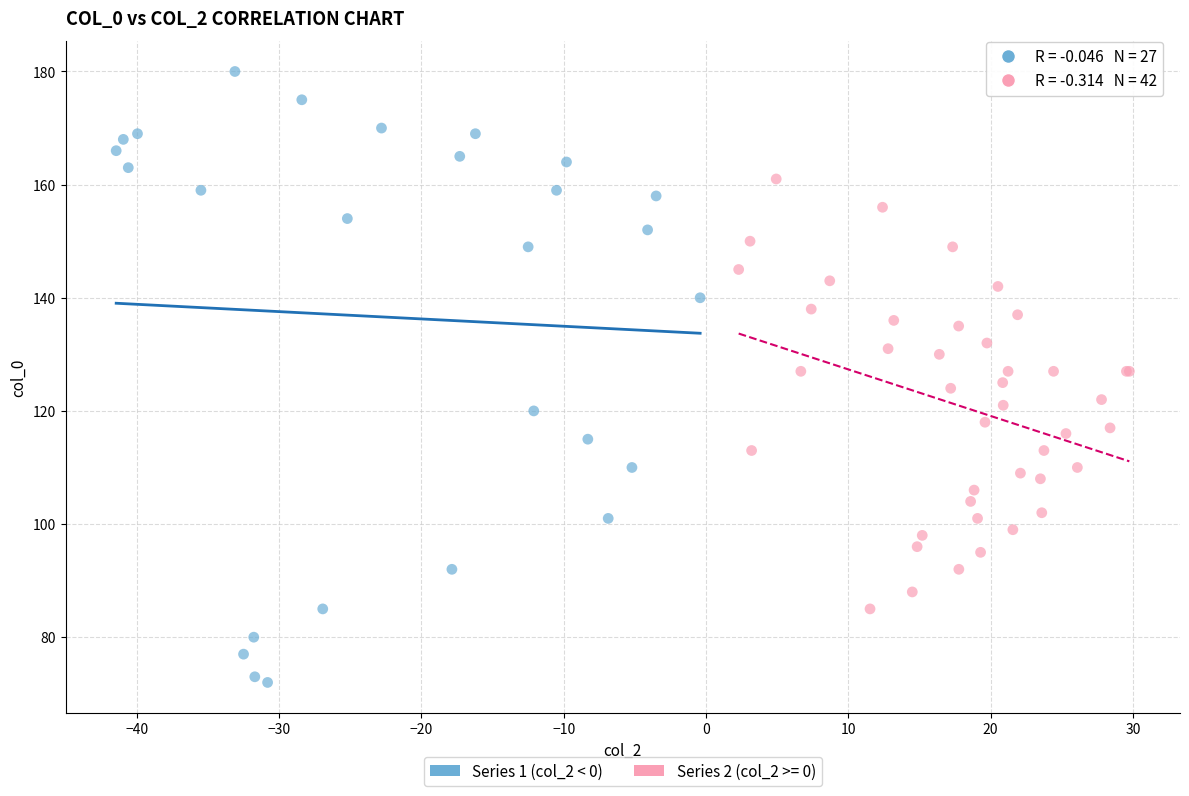

Which series reaches the maximum Y coordinate?

Series 1 (col_2 < 0)